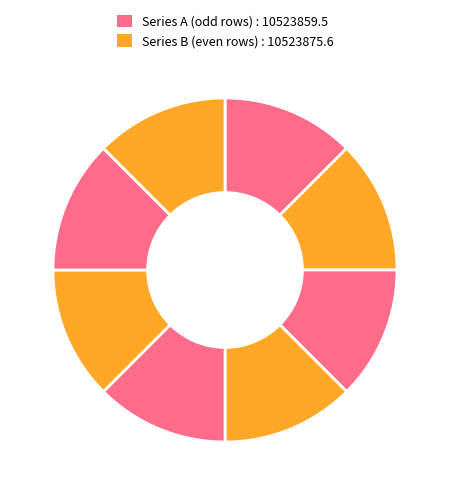

How many slices are in this pie chart?

8